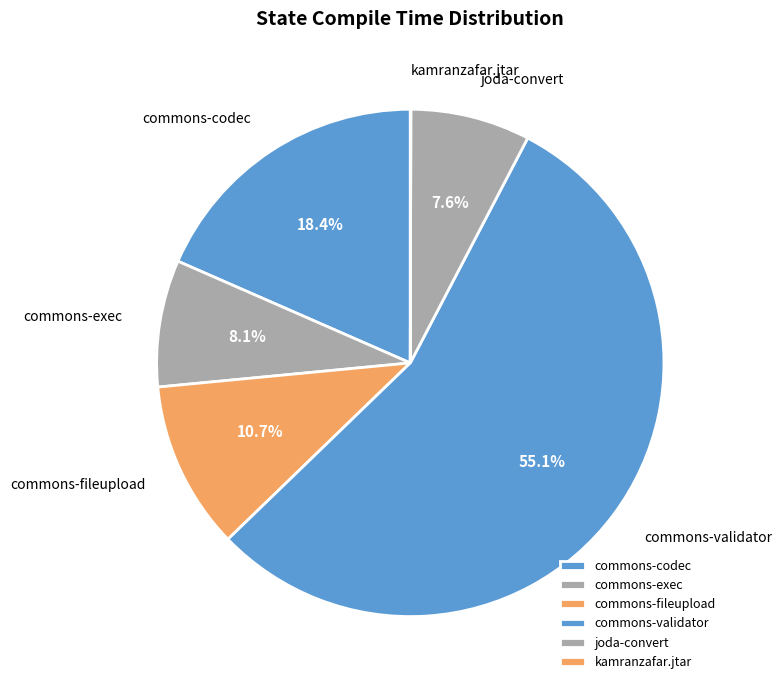

Approximately how many times larger is the value at commons-exec compared to commons-codec?

0.4